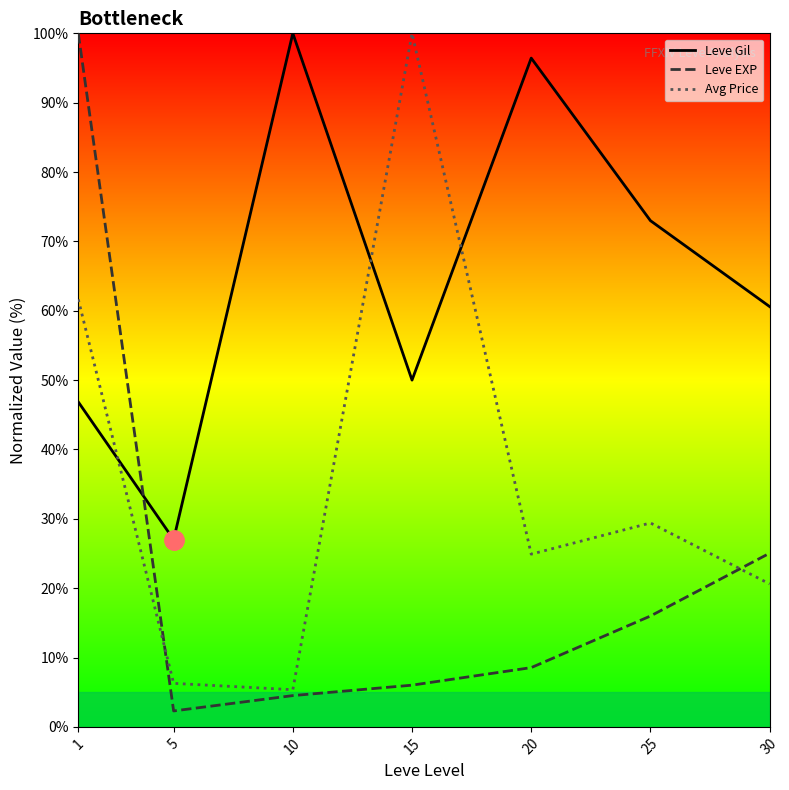

True or false: Leve EXP and Avg Price cross at least once.

True